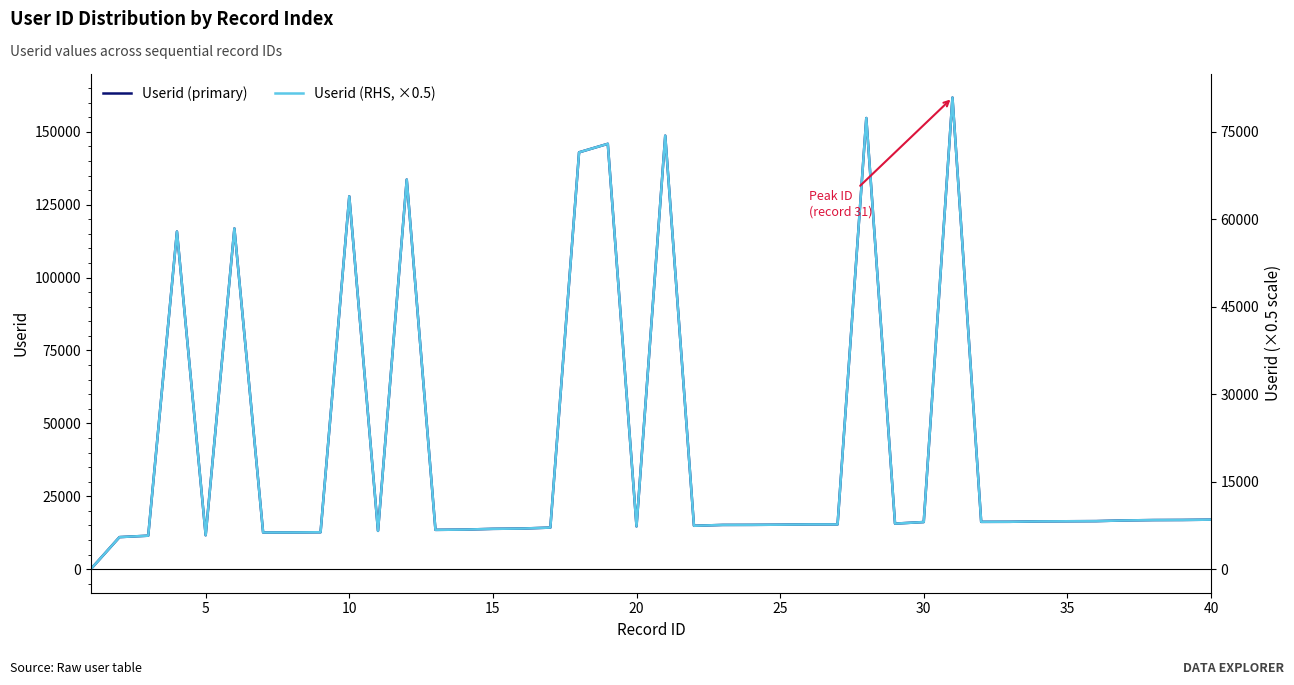

What is the sum of all Userid (RHS, ×0.5) values?

844448.0